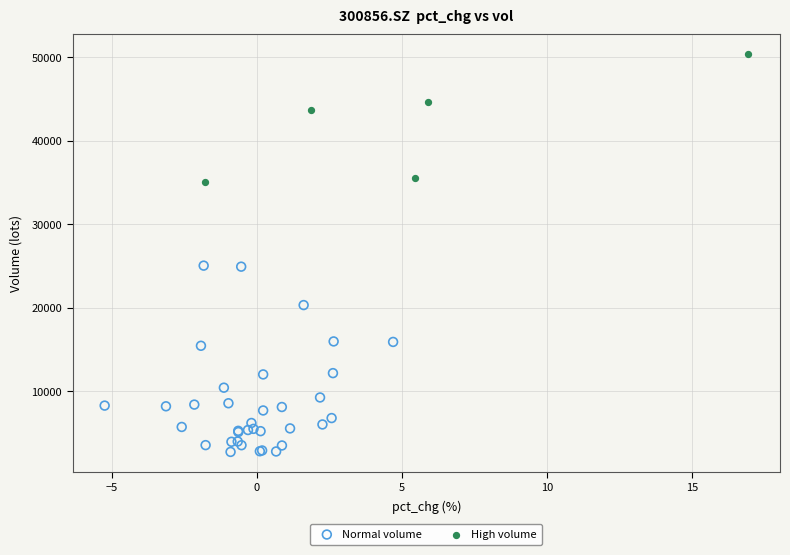

Which series has the largest Y range (max minus min)?

Normal volume